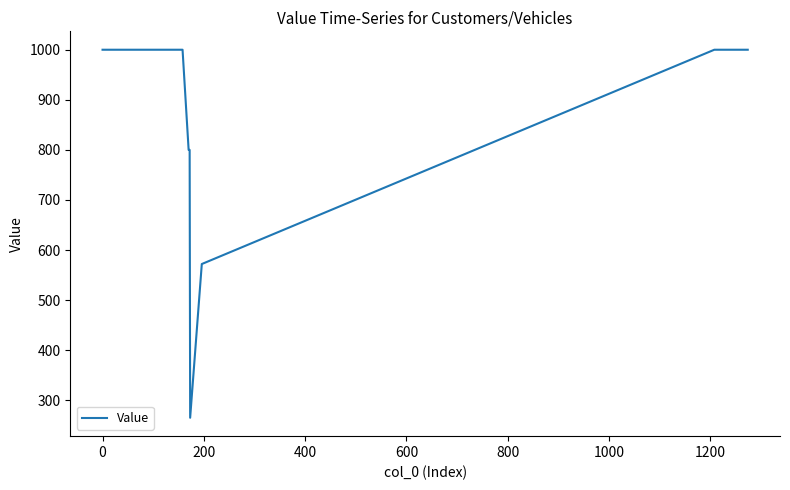

Does the chart display data point markers on the line(s)?

No